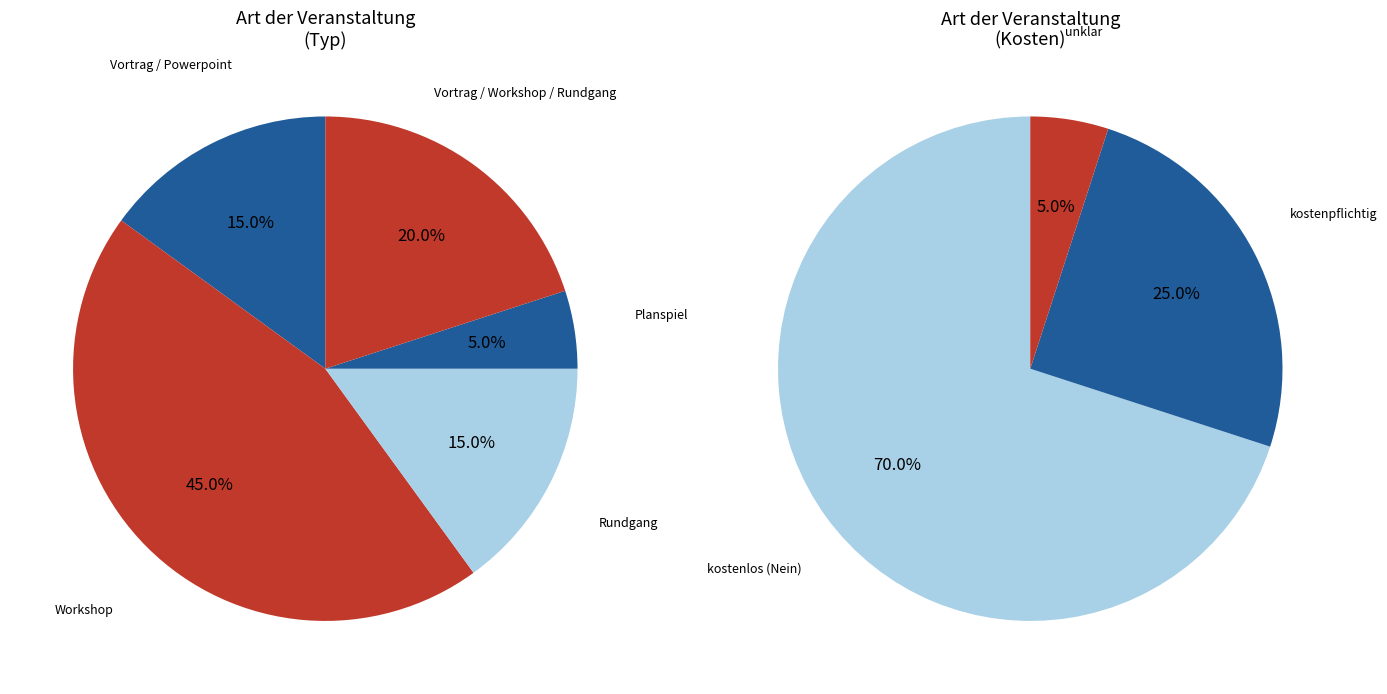

Approximately how many times larger is the value at Workshop compared to Vortrag / Powerpoint?

3.0